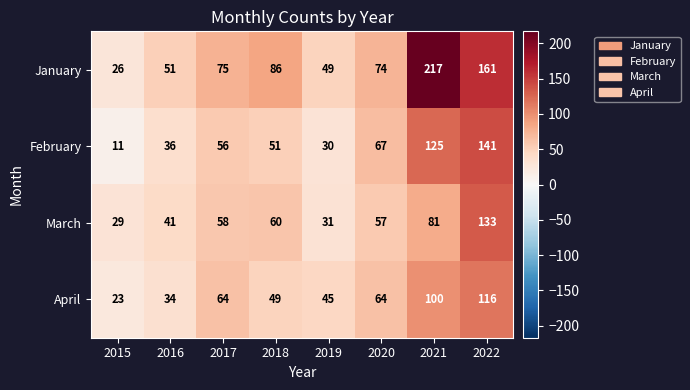

At which label does March reach its peak?

2022